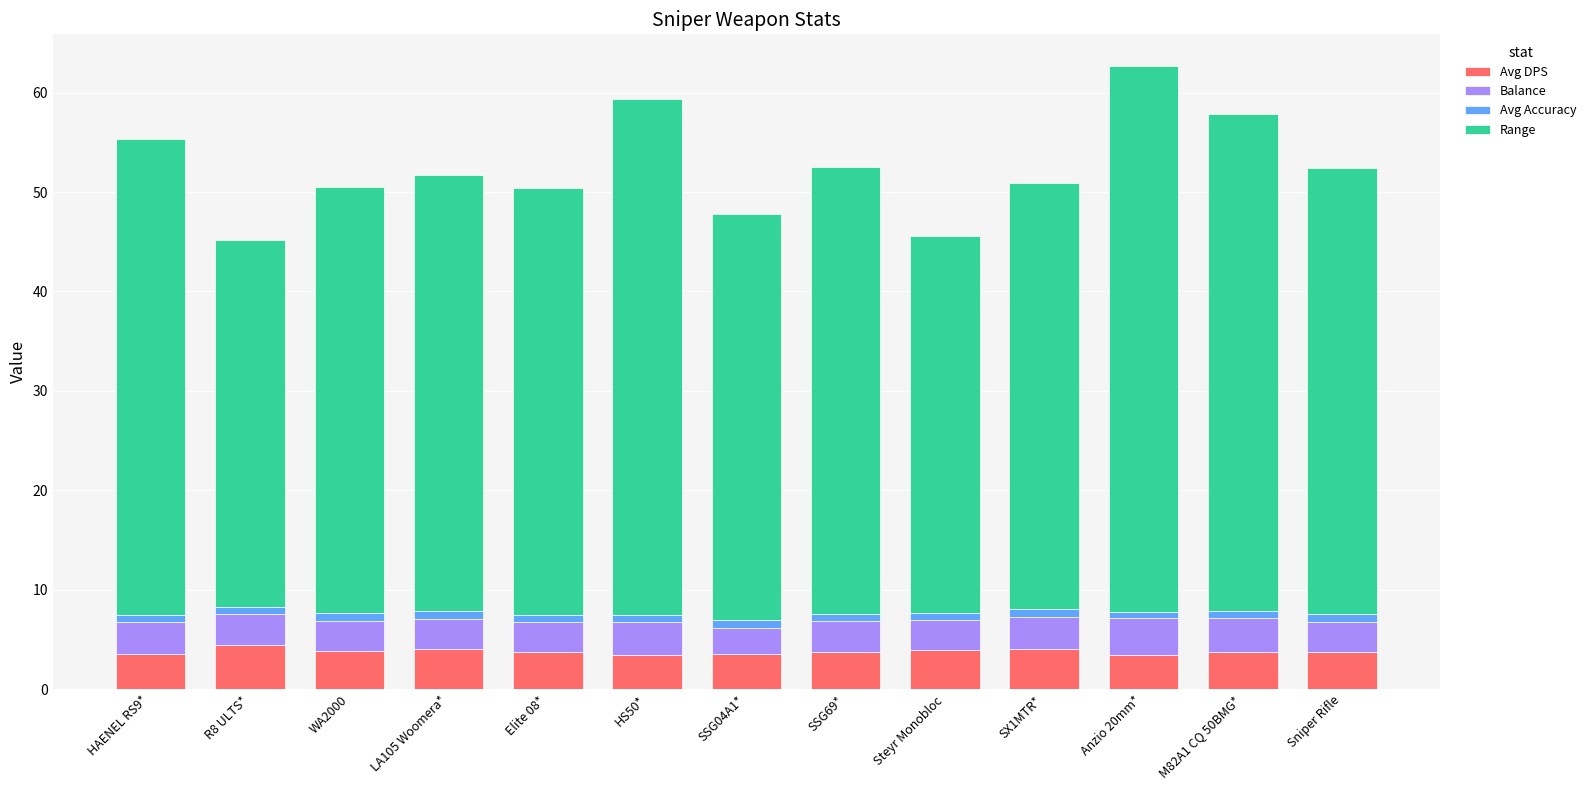

What is the lowest value of the Avg DPS series?

3.5